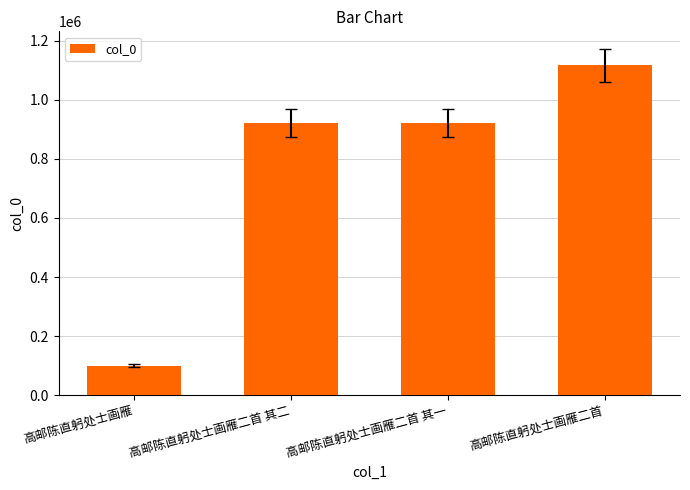

Read the value at 高邮陈直躬处士画雁二首 其二, to the nearest 50.

921400